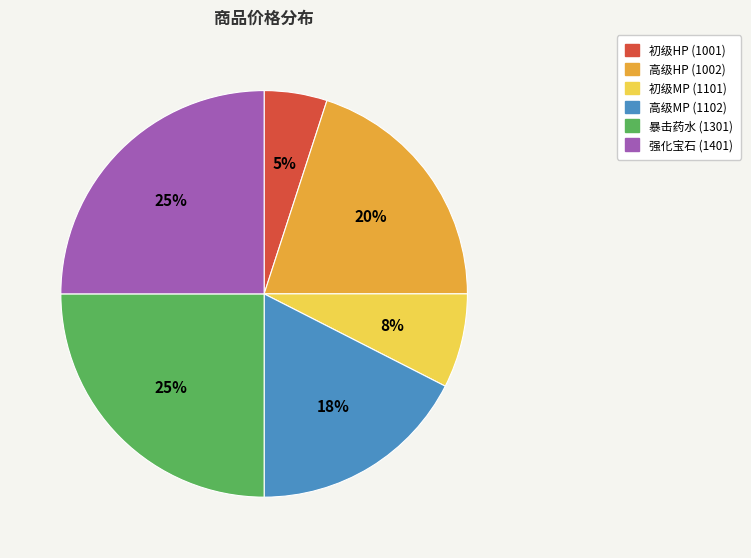

How many segments does this pie chart have?

6